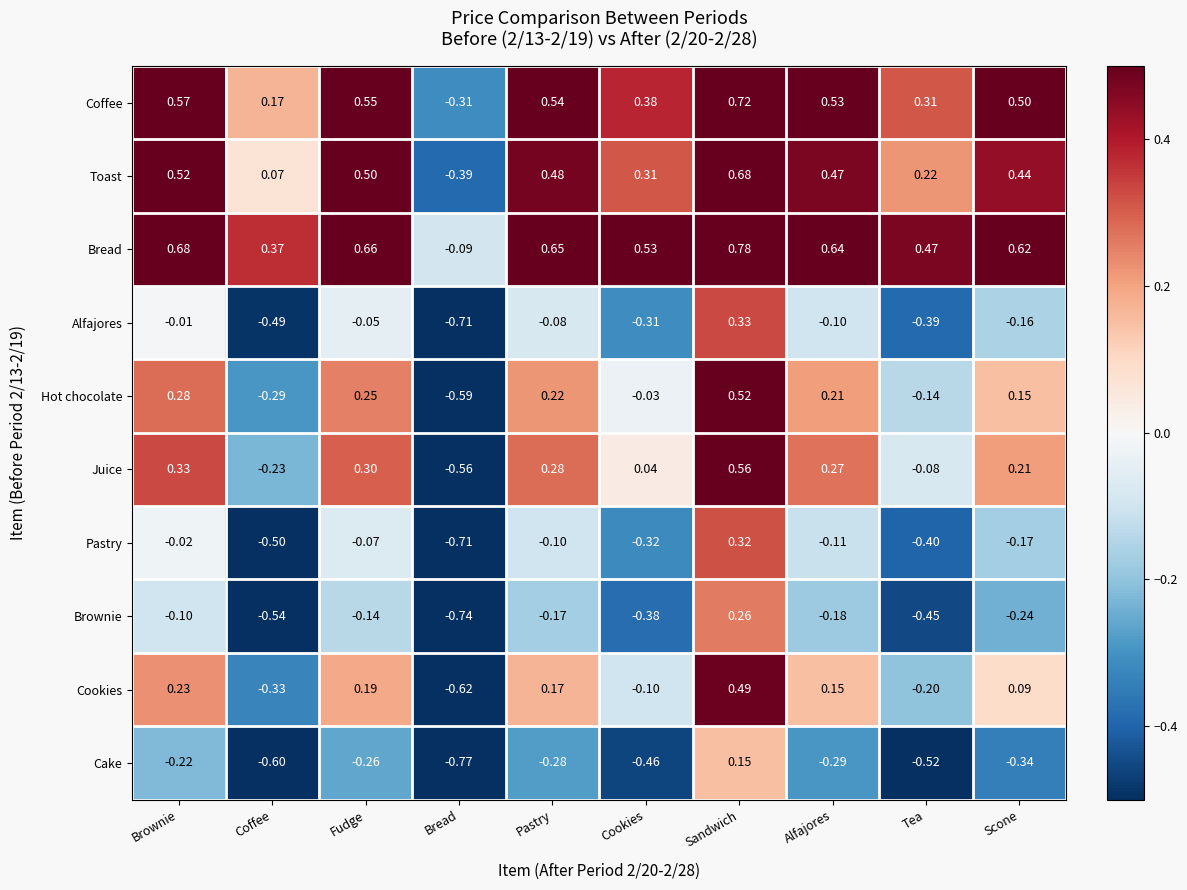

At Sandwich, list the series in order from smallest to largest.

Cake, Brownie, Pastry, Alfajores, Cookies, Hot chocolate, Juice, Toast, Coffee, Bread